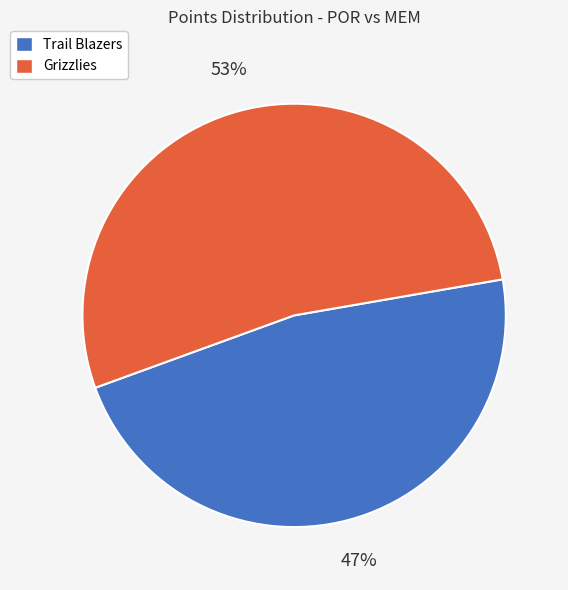

Which category accounts for the majority?

Grizzlies